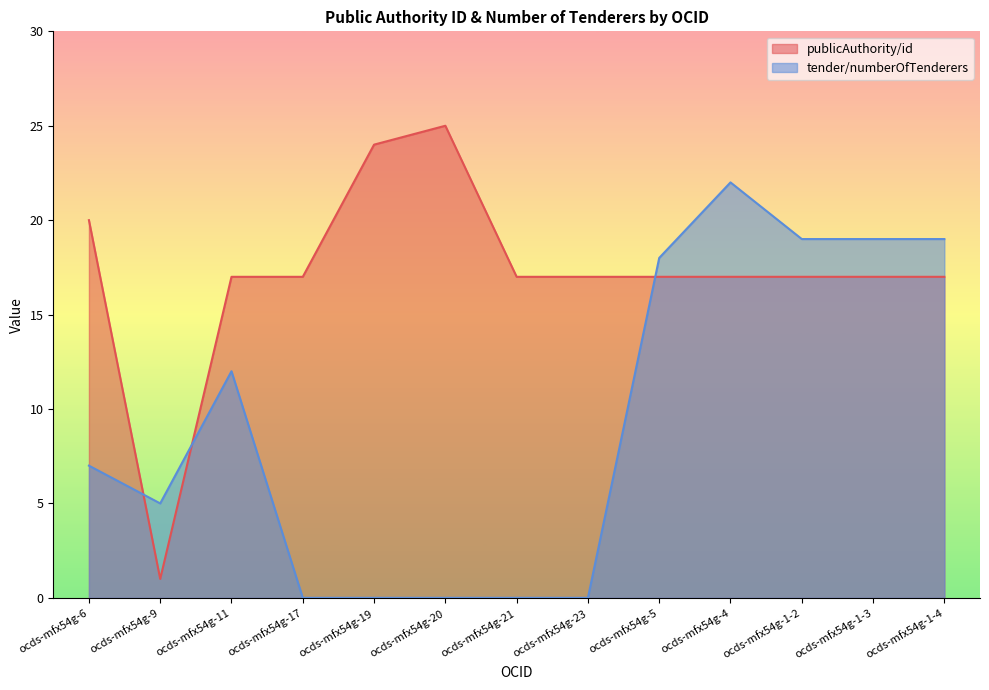

Is it true that publicAuthority/id equals 1 at ocds-mfx54g-9?

True